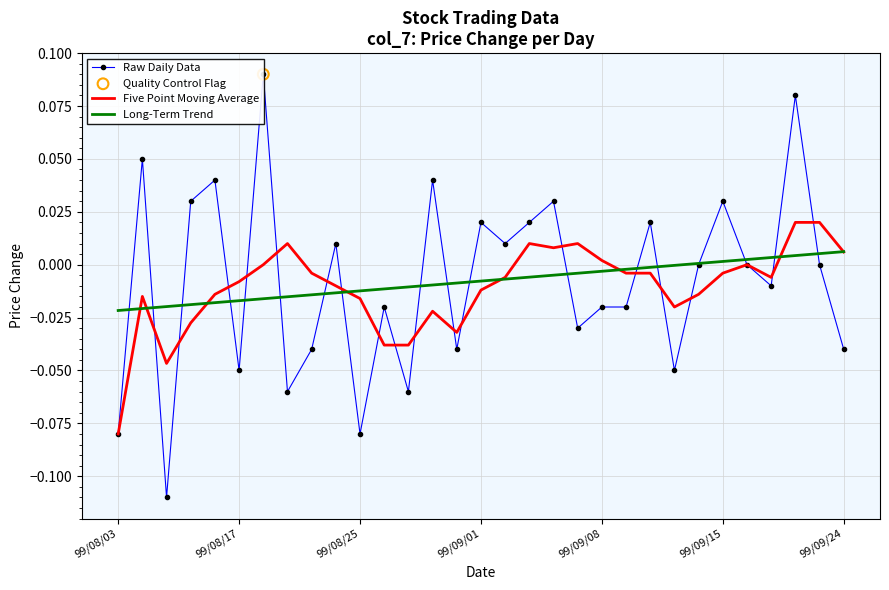

Which series contains the highest Y value?

Raw Daily Data